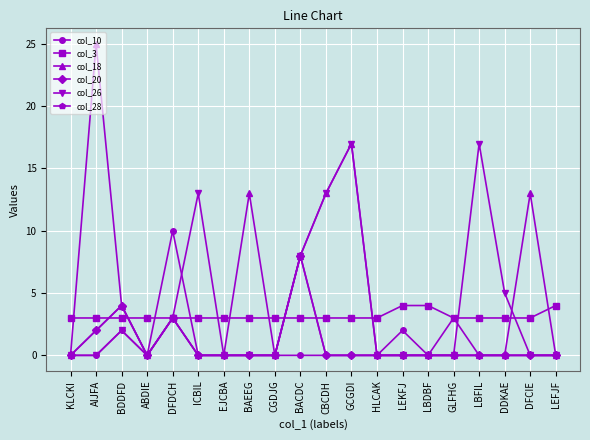

Between LBFIL and LEFJF, which series saw the biggest shift?

col_26